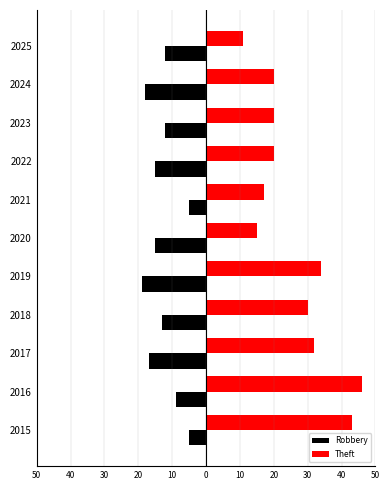

Rank the series by their average value, from highest to lowest.

Theft, Robbery